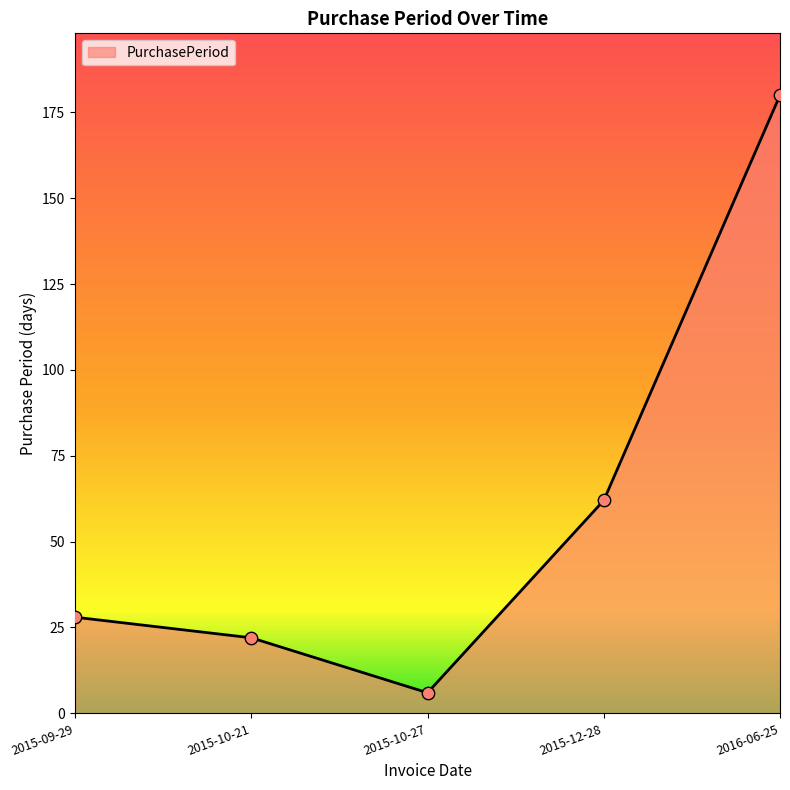

Between 2015-10-21 and 2015-09-29, which is larger?

2015-09-29